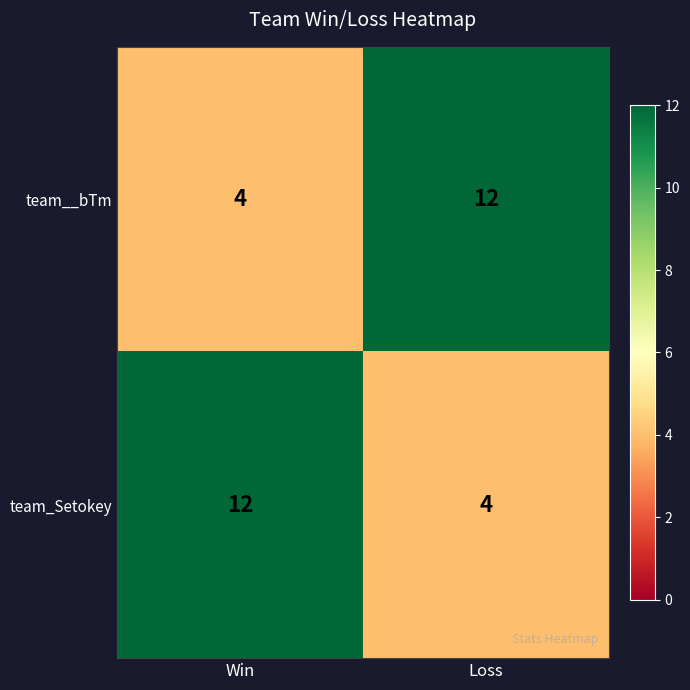

What is the approximate value of team_Setokey at Loss?

4